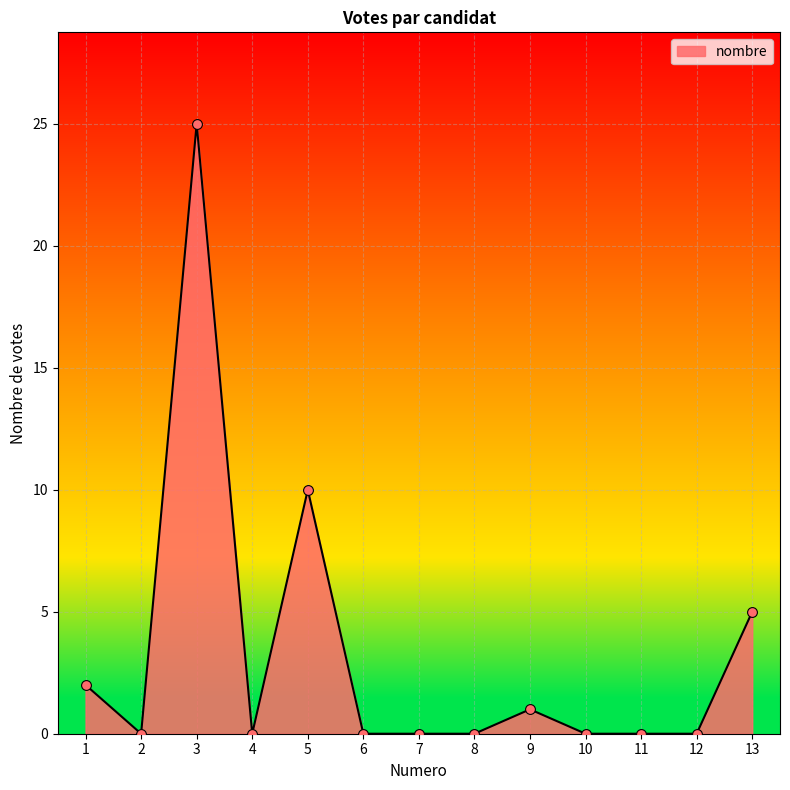

What is the change in value from 7 to 13?

+5